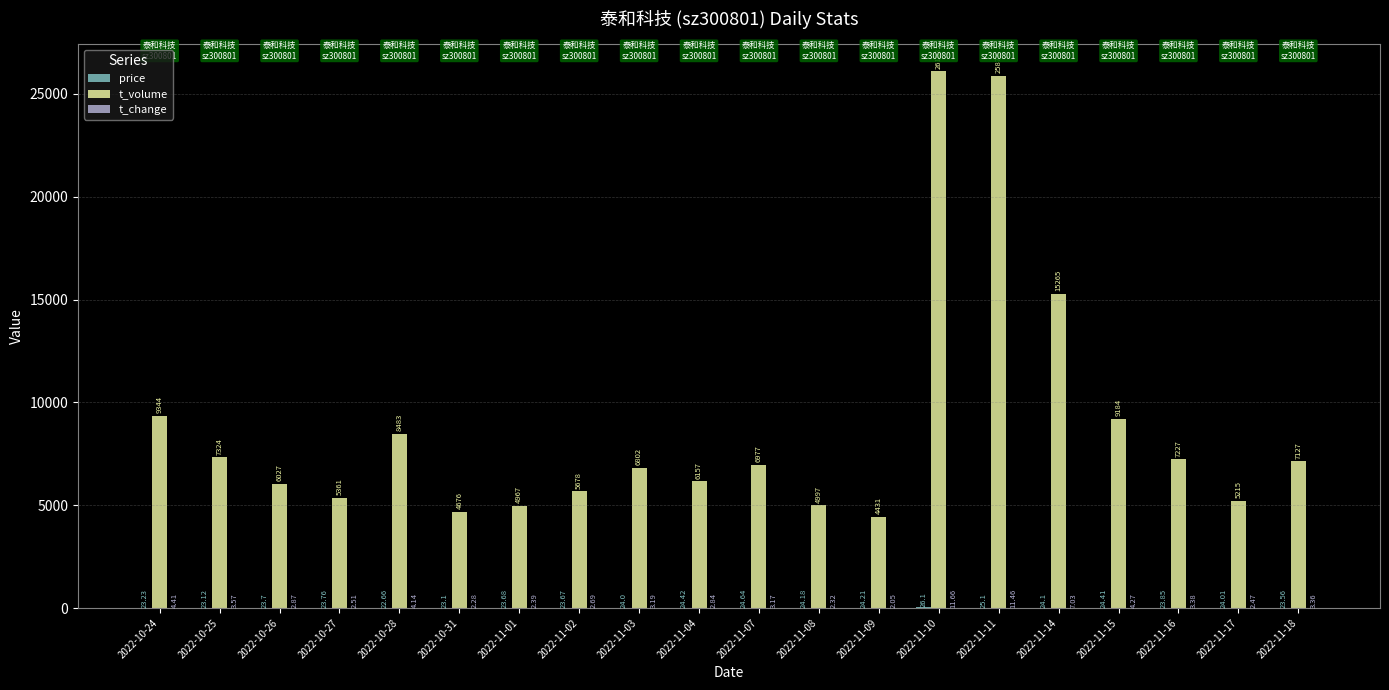

What is the sum of all t_volume values?

177222.0